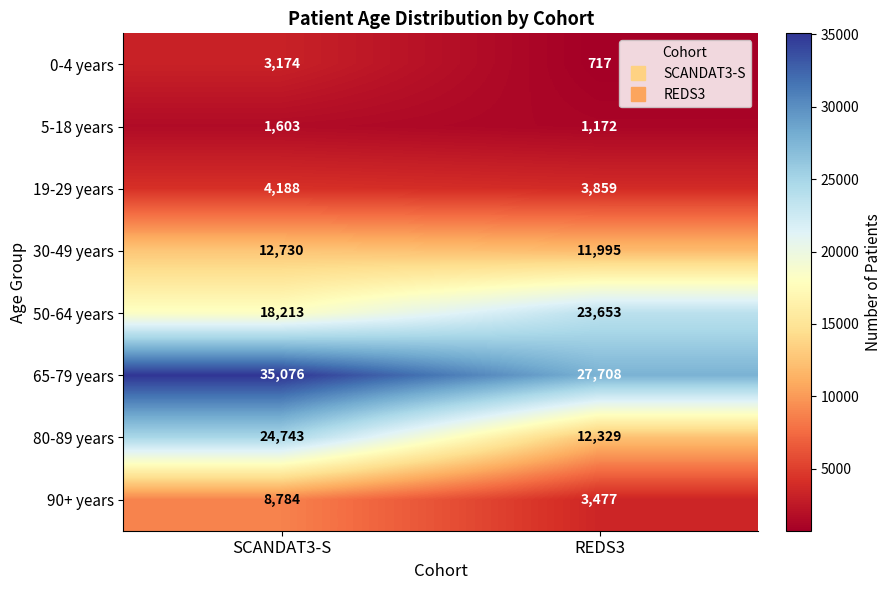

Reading left to right, extract all data points from this chart.

0-4 years: 3174	717
5-18 years: 1603	1172
19-29 years: 4188	3859
30-49 years: 12730	11995
50-64 years: 18213	23653
65-79 years: 35076	27708
80-89 years: 24743	12329
90+ years: 8784	3477